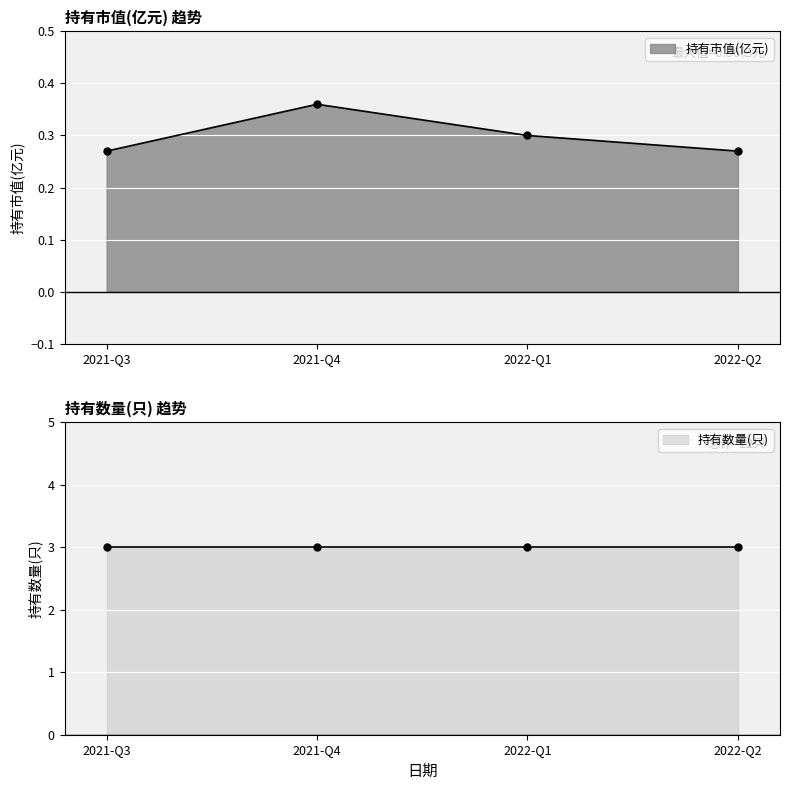

At which label is the value closest to 0?

2021-Q3